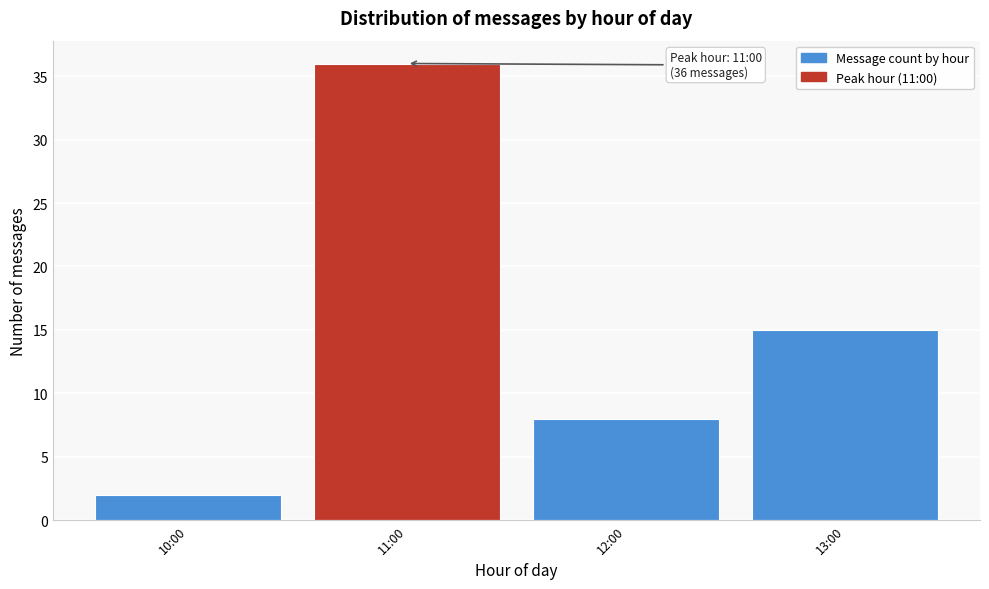

Reading right to left, what are all the values shown in this chart?

13:00=15	12:00=8	11:00=36	10:00=2